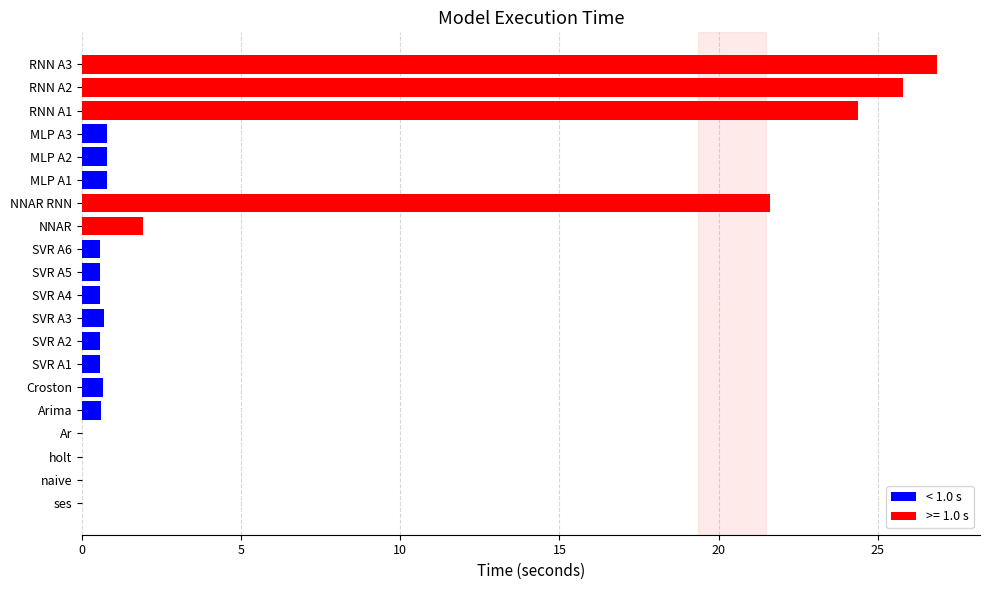

What value does the data have at SVR A6?

0.6